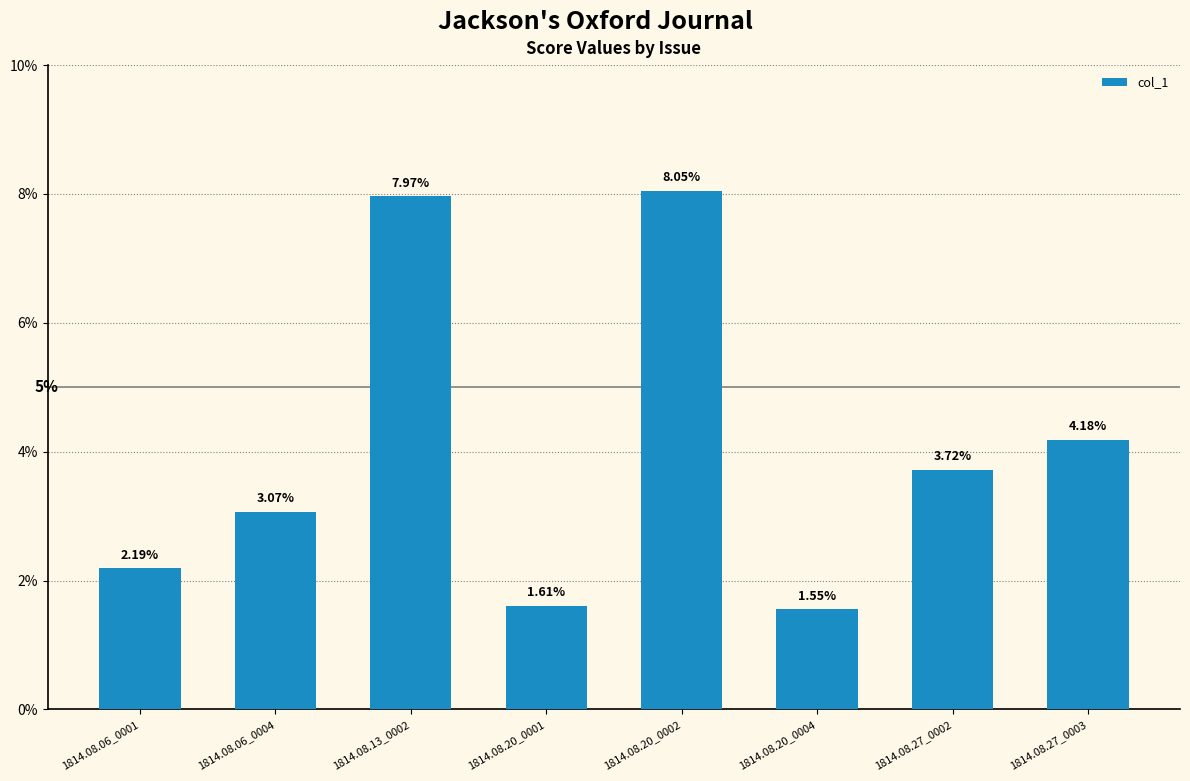

What is the maximum value shown in the chart?

0.1